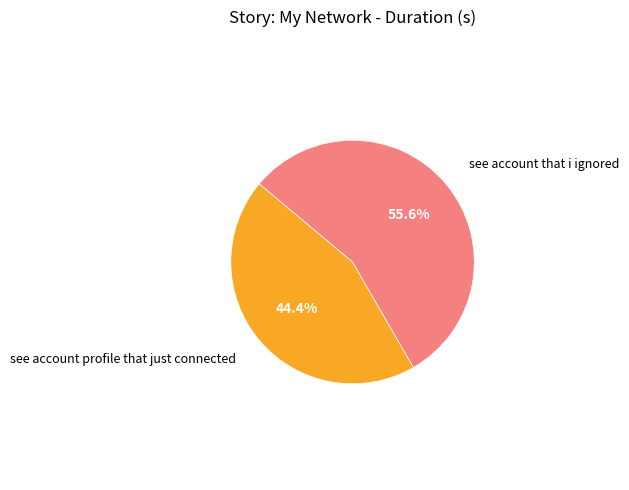

Is there a majority slice in this chart?

Yes